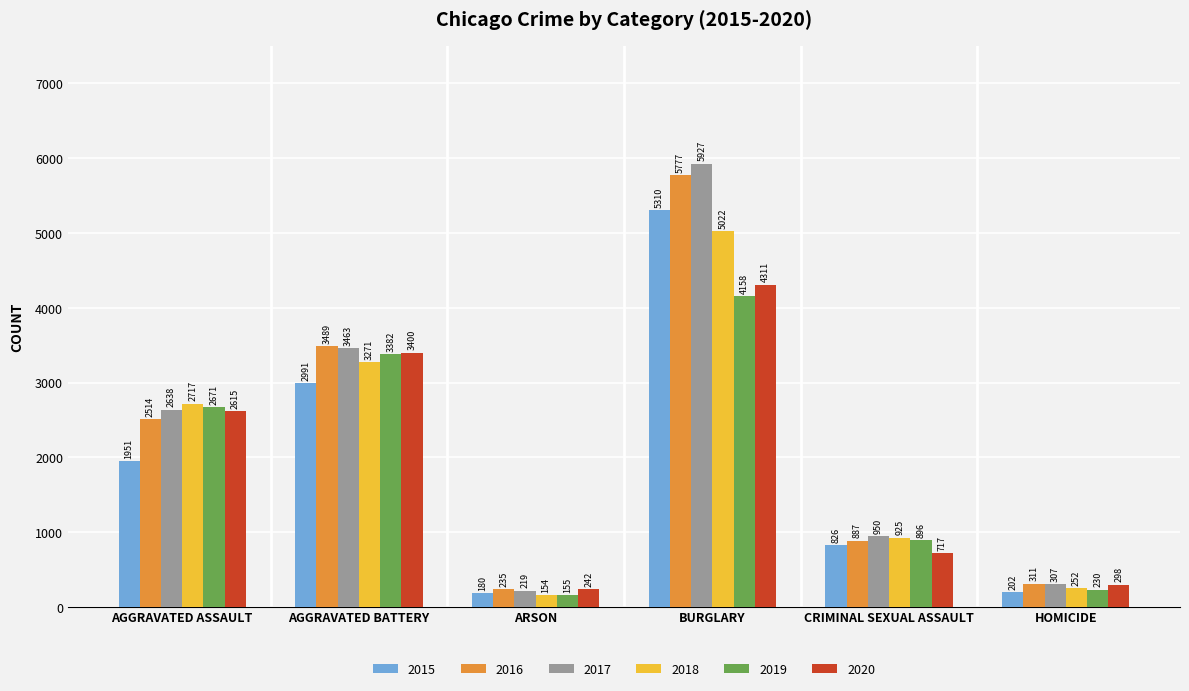

Is it true that 2015 equals 826 at CRIMINAL SEXUAL ASSAULT?

True